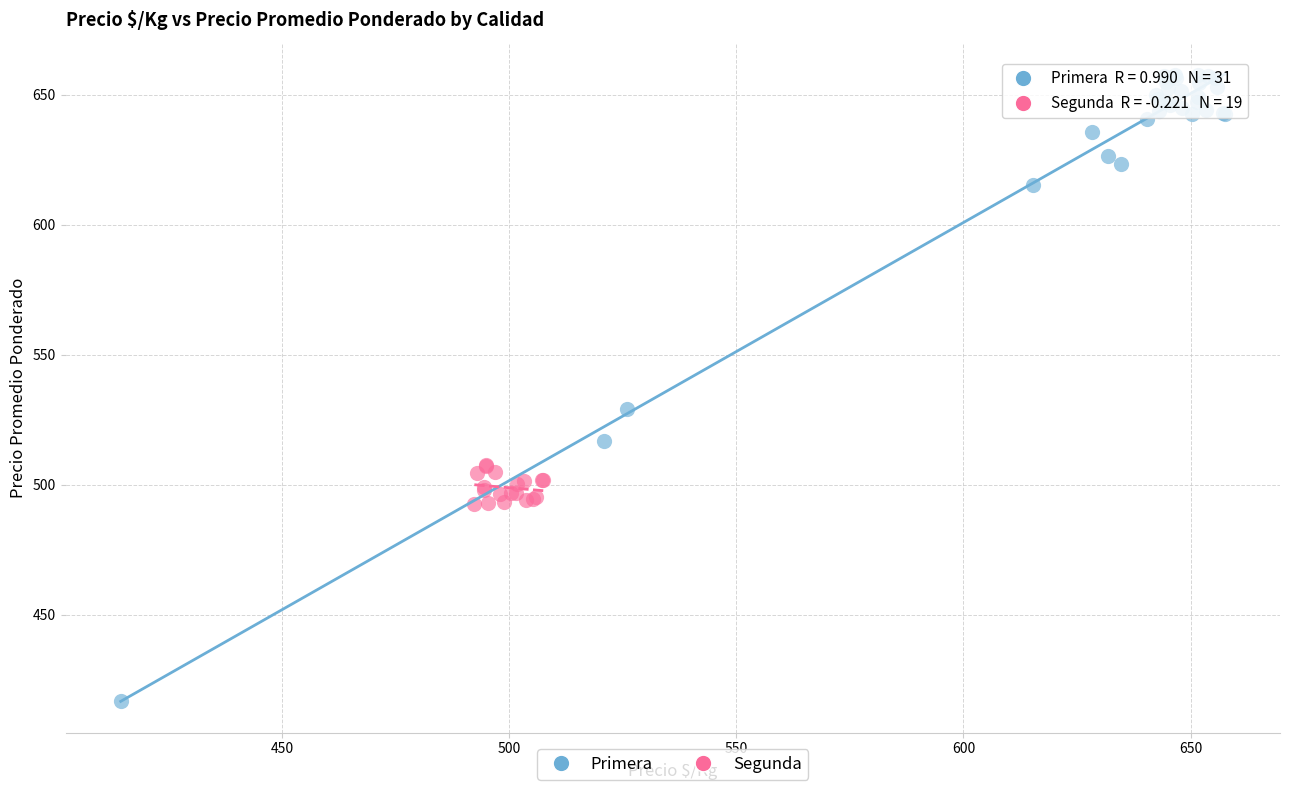

Which series has the widest spread of Y values?

Primera